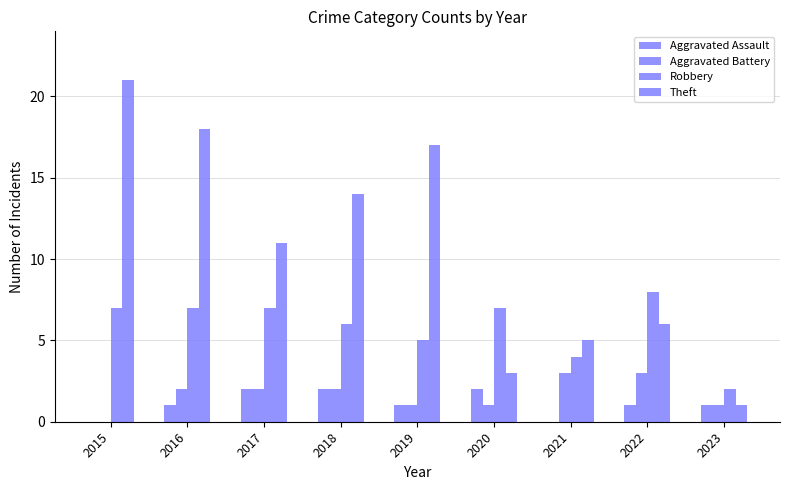

Reading right to left, transcribe all the data shown in this chart.

Aggravated Assault: 2023=1	2022=1	2021=0	2020=2	2019=1	2018=2	2017=2	2016=1	2015=0
Aggravated Battery: 2023=1	2022=3	2021=3	2020=1	2019=1	2018=2	2017=2	2016=2	2015=0
Robbery: 2023=2	2022=8	2021=4	2020=7	2019=5	2018=6	2017=7	2016=7	2015=7
Theft: 2023=1	2022=6	2021=5	2020=3	2019=17	2018=14	2017=11	2016=18	2015=21